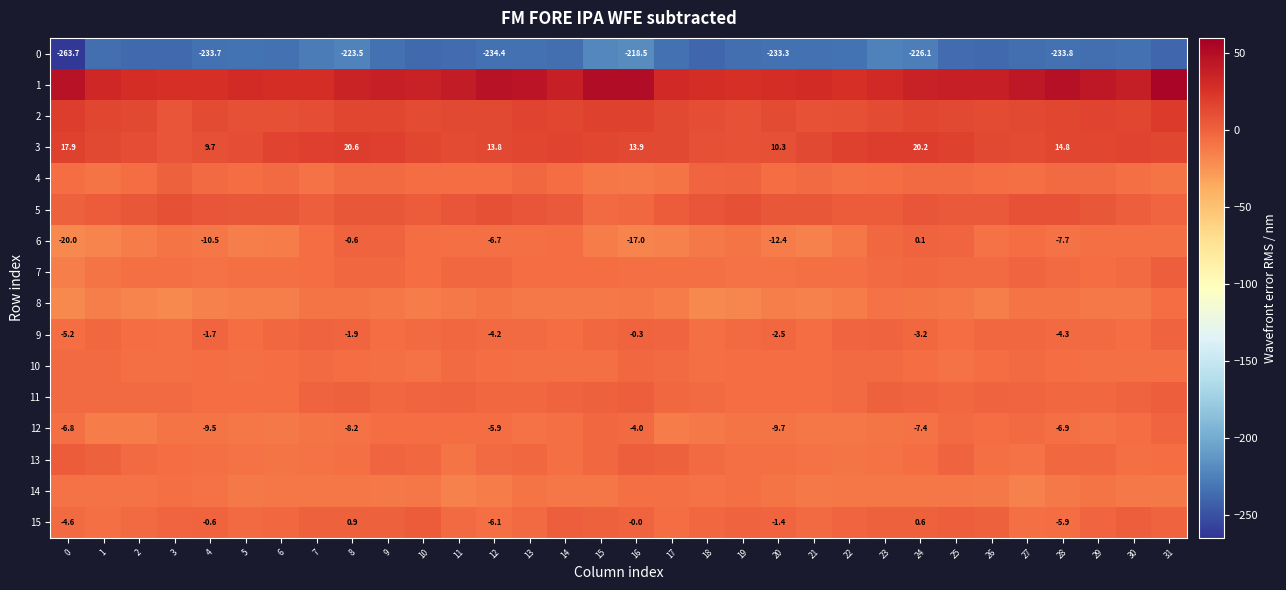

What is the difference between the maximum and minimum values in the 10 series?

5.9